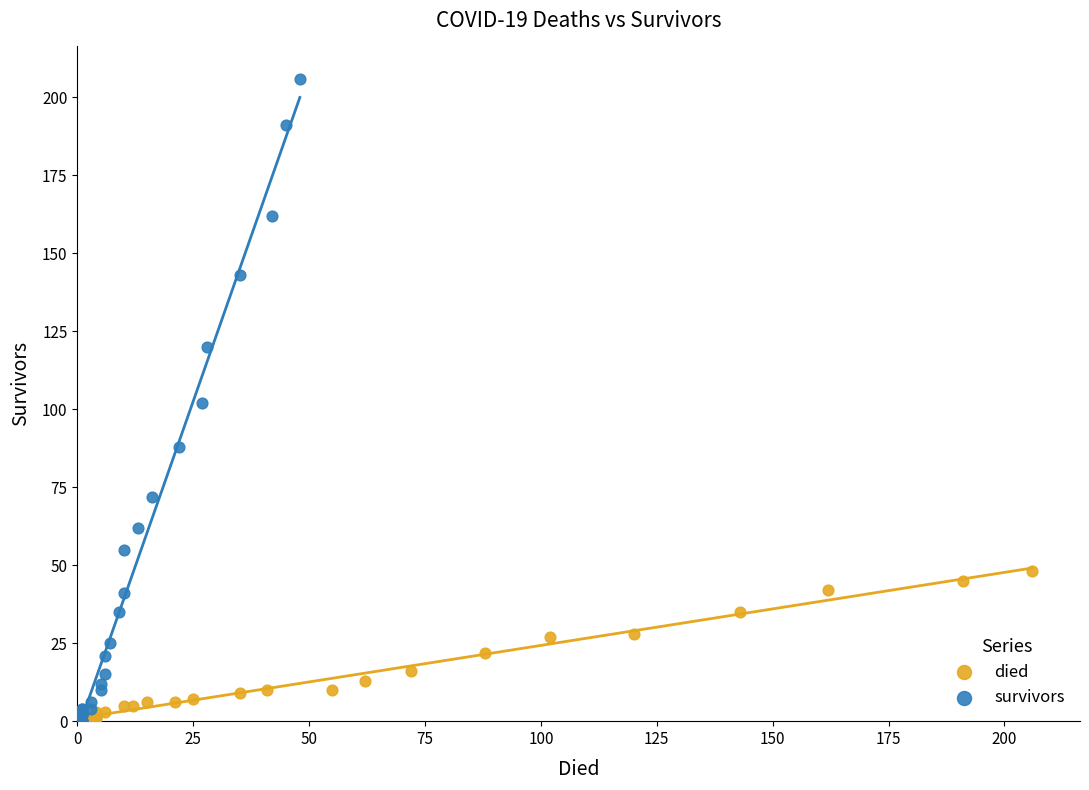

Which series has the widest spread of Y values?

survivors